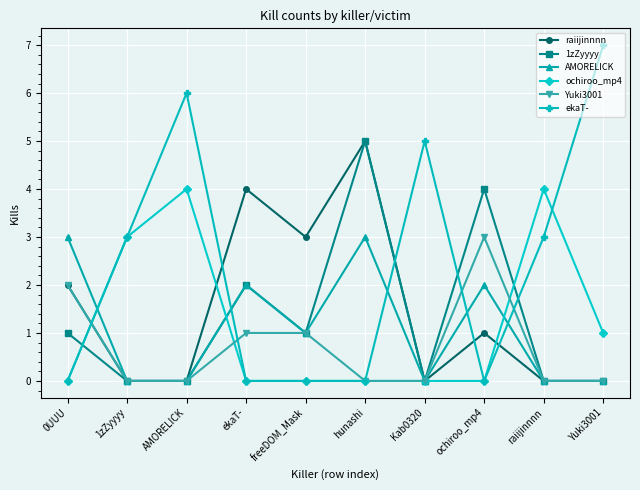

Which series has the largest total across all categories?

ekaT-